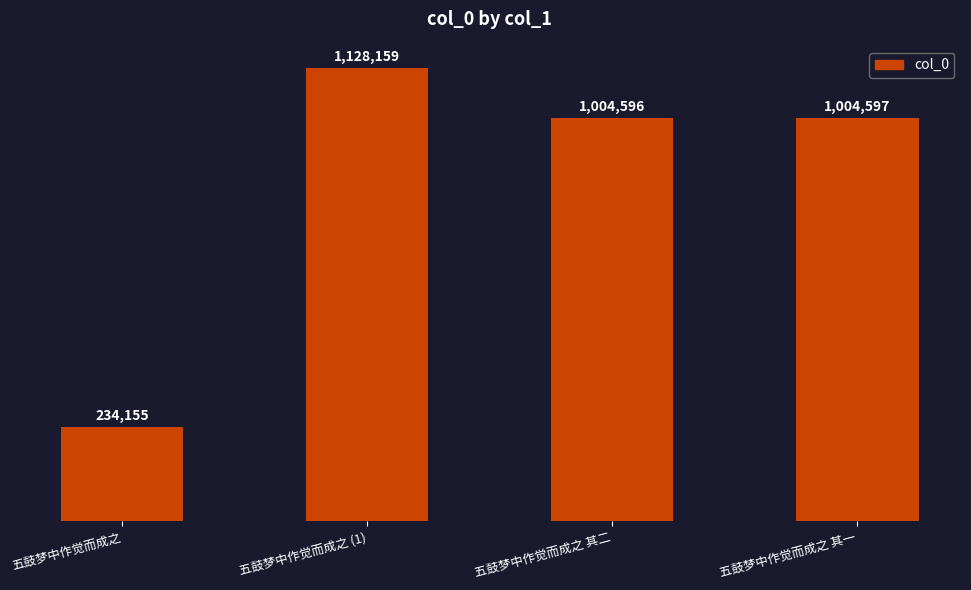

What position from the right is 五鼓梦中作觉而成之 (1)?

3